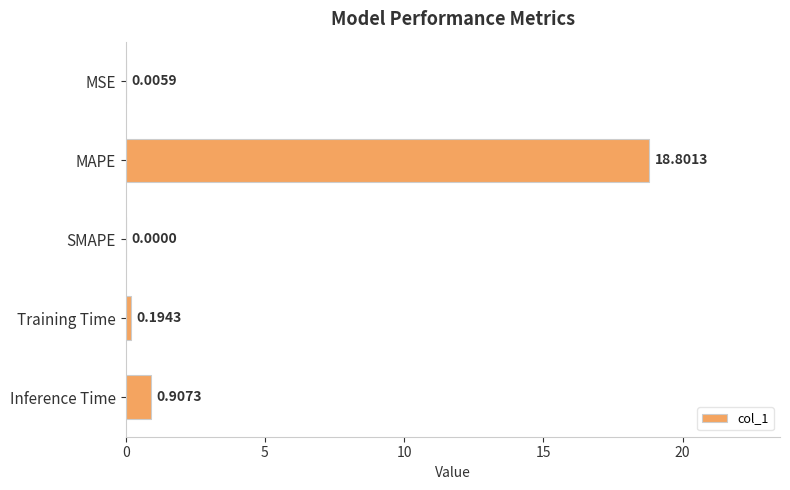

Where is the data nearest to the value 9?

Inference Time